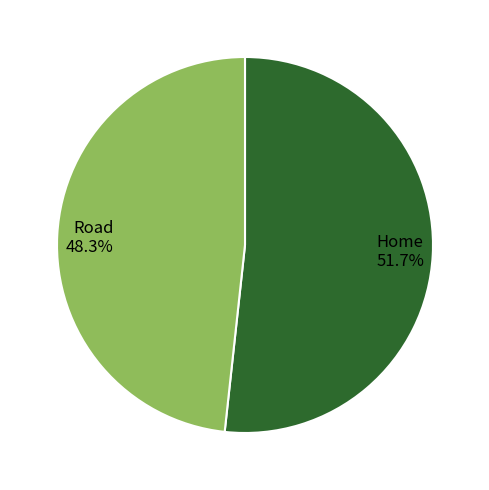

What percentage is the Home slice, to the nearest percent?

52%